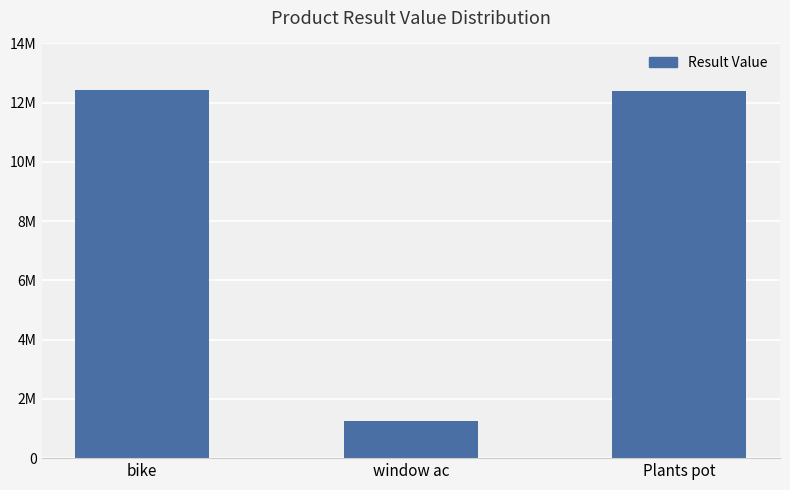

Reading left to right, transcribe all the data shown in this chart.

bike=12420000	window ac=1243000	Plants pot=12410000